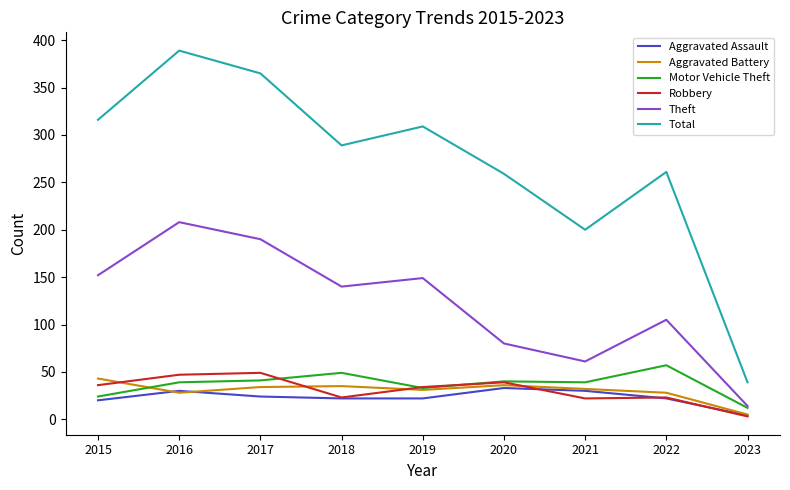

True or false: Theft has more than 2 interior local peaks.

True